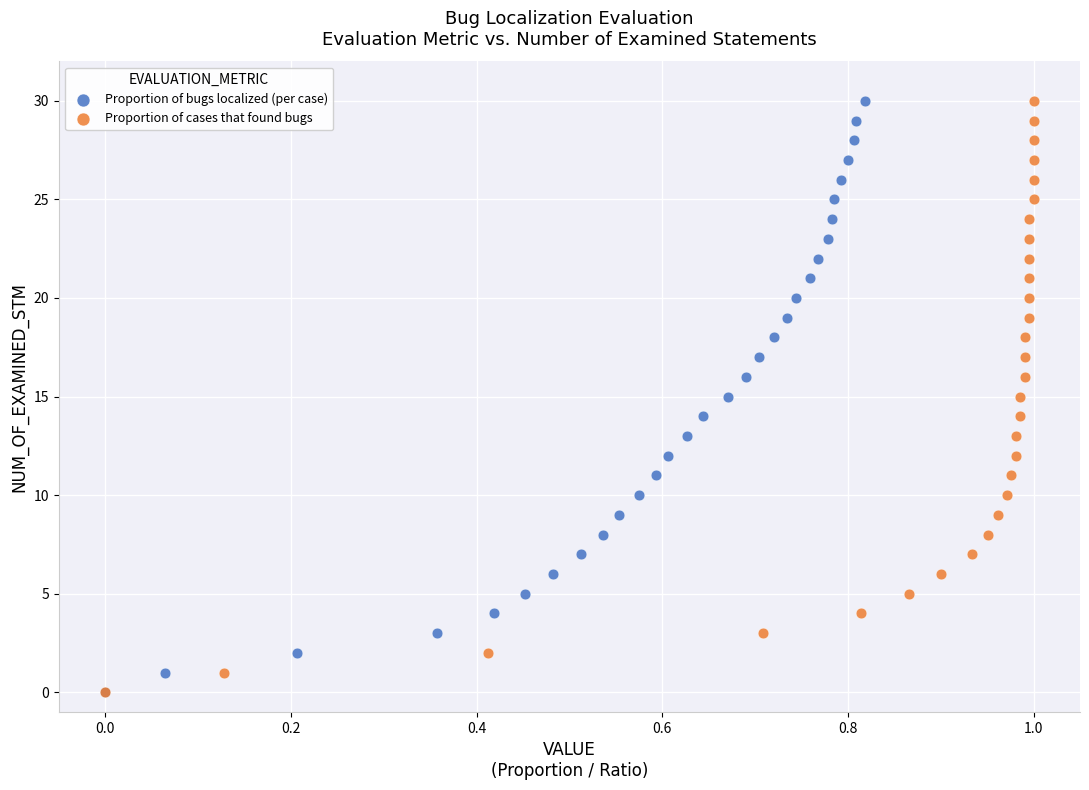

What are all the series names shown in the legend?

Proportion of bugs localized (per case), Proportion of cases that found bugs